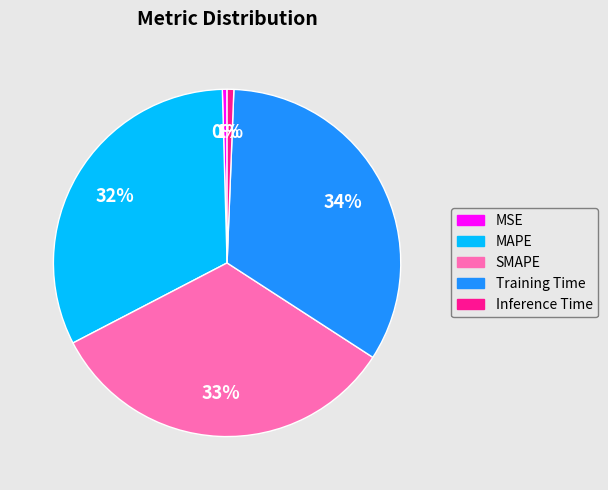

Is there any slice that represents more than half of the pie?

No